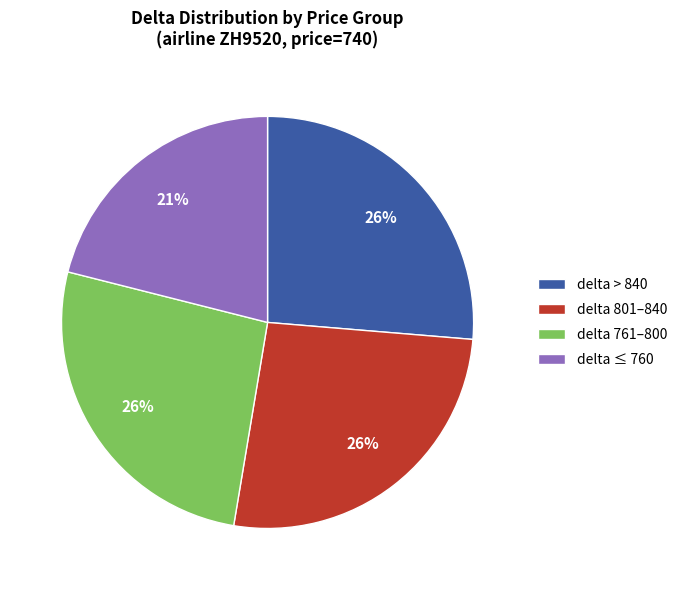

The delta ≤ 760 slice represents 21% of the pie. True or false?

True